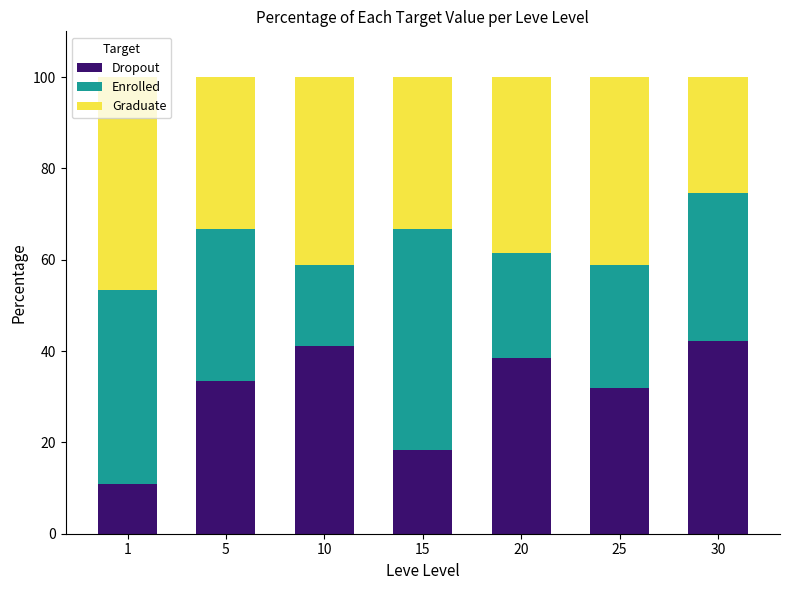

Does the chart contain stacked bars?

Yes